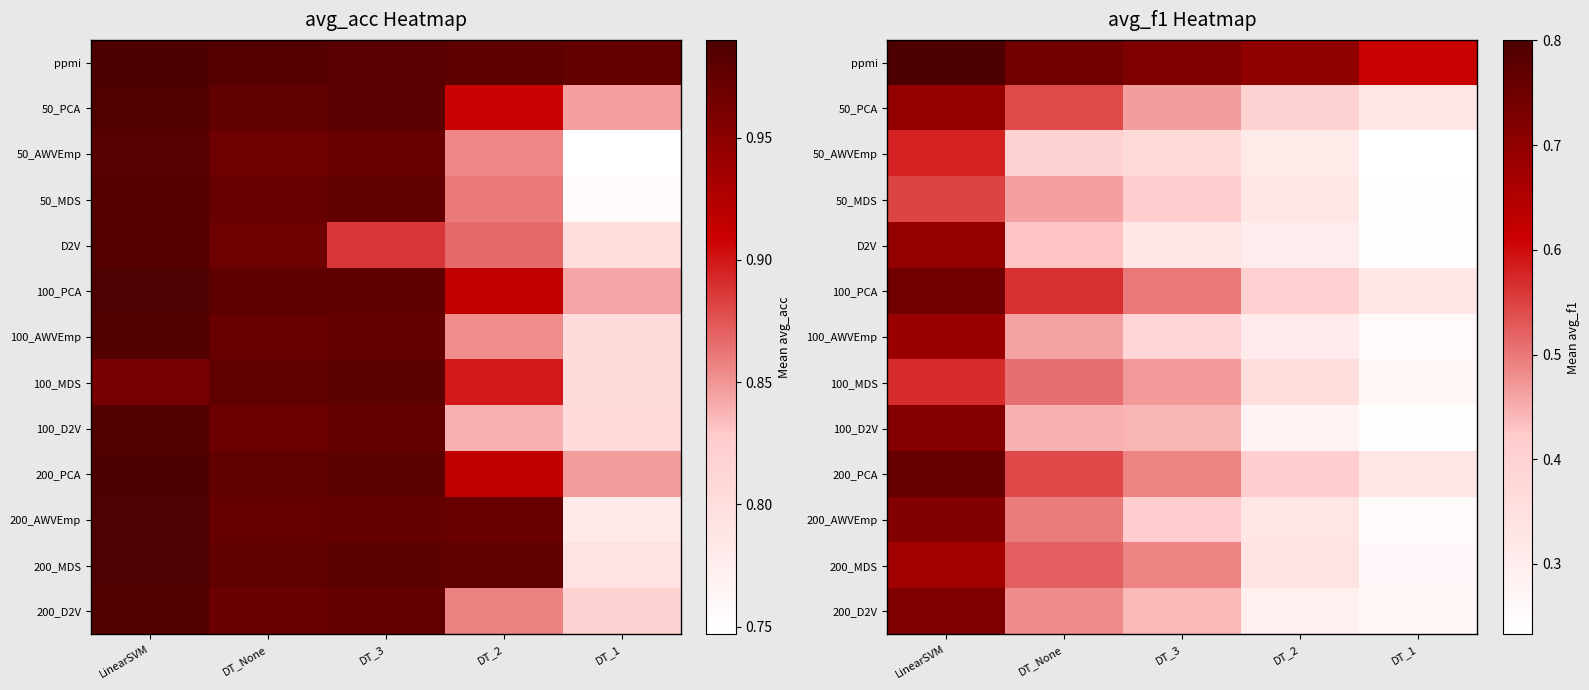

What is the sum of all 100_MDS values?

2.2